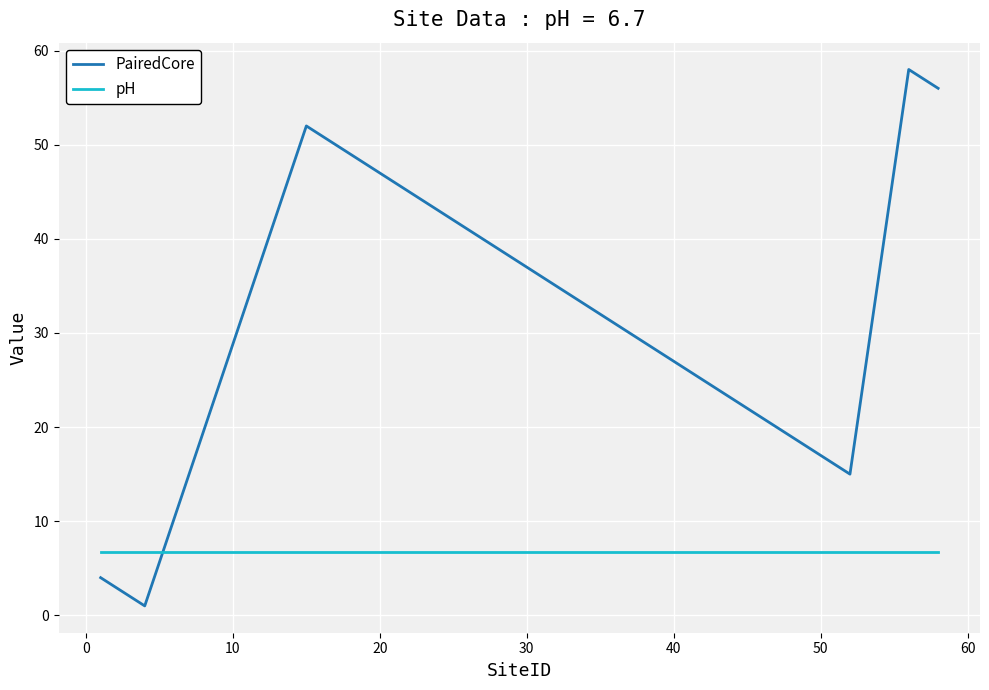

Rank the series by their average value, from highest to lowest.

PairedCore, pH